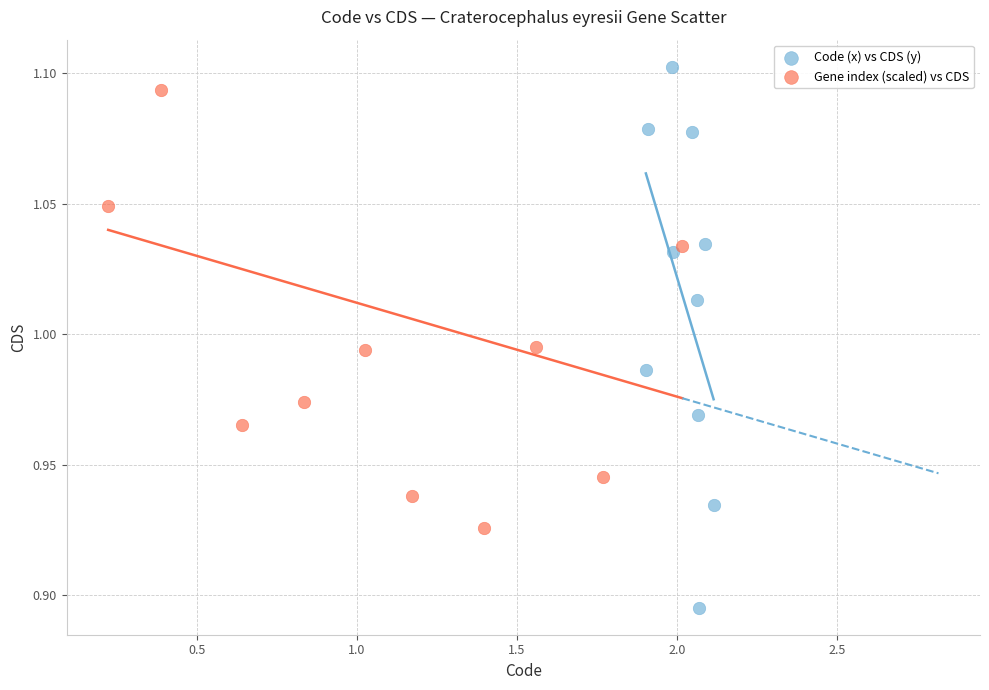

Which series contains the highest Y value?

Code (x) vs CDS (y)